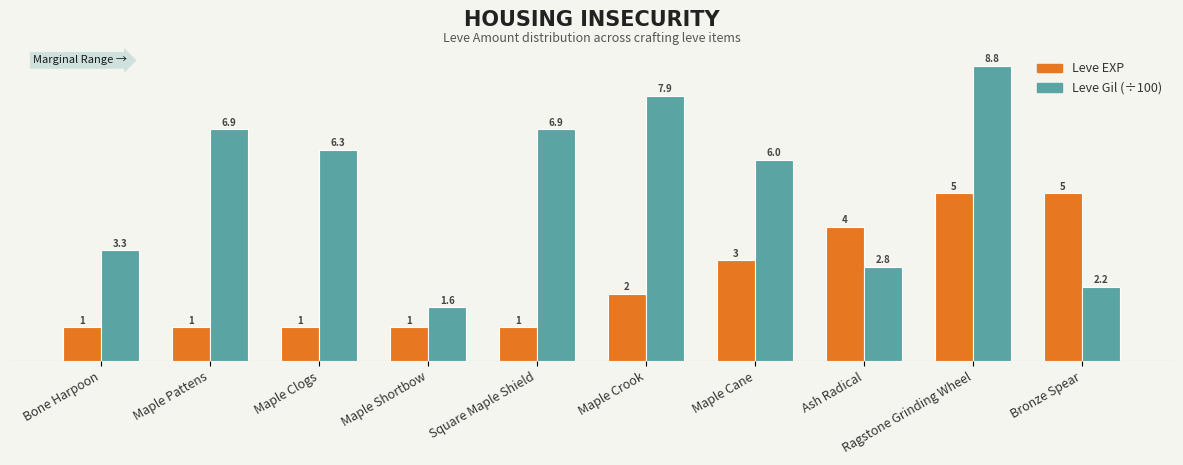

What is the difference between the highest and lowest values at Bronze Spear?

2.8